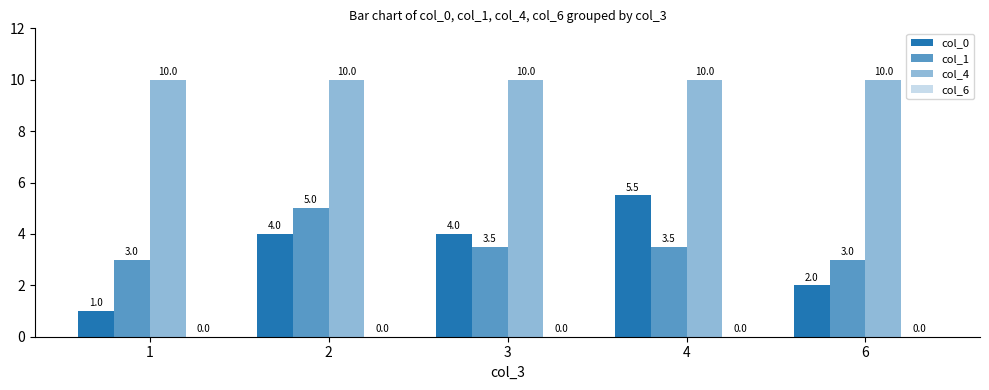

How many values in the col_0 series are below 4?

2